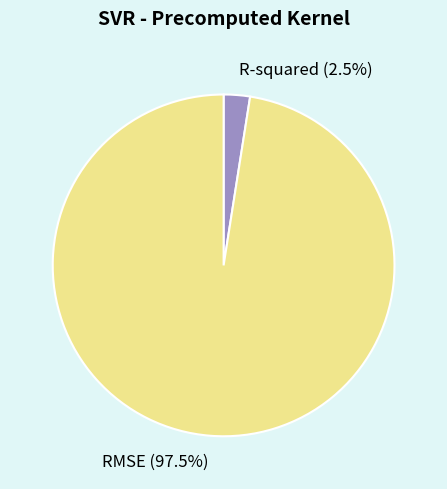

Count the number of slices in the pie.

2